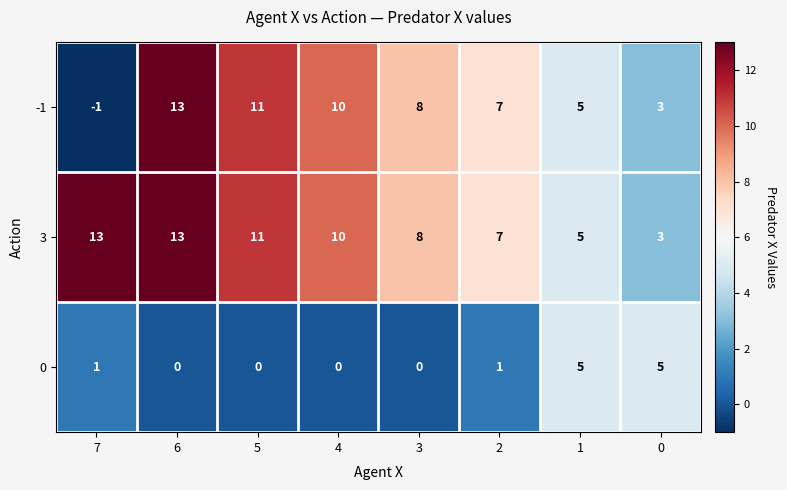

Is the value of 0 at 4 greater than the value of -1 at 0?

No